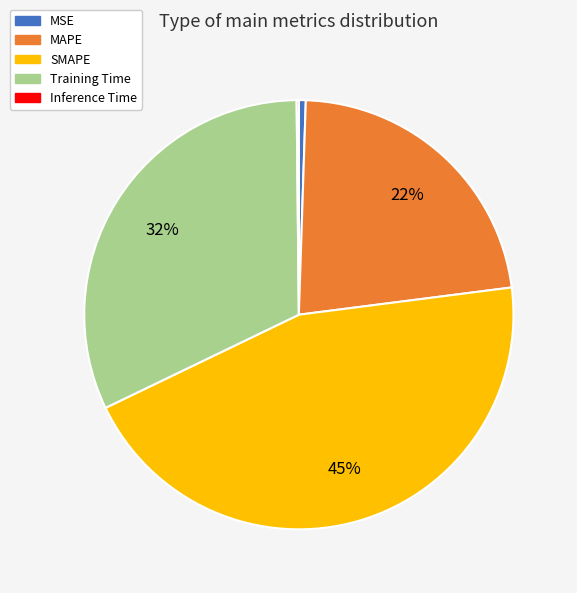

Is the sum of SMAPE and MSE greater than half?

No